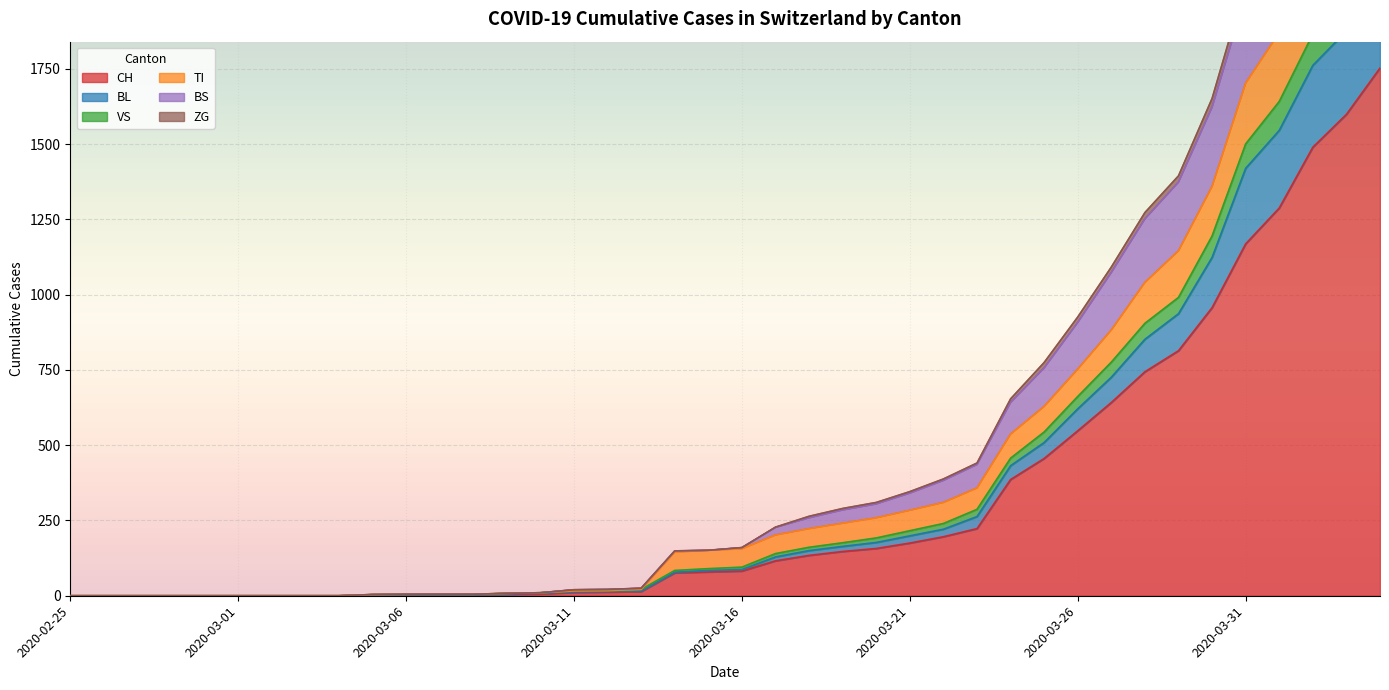

At 2020-02-27, list the series in order from largest to smallest.

CH, BL, VS, TI, BS, ZG